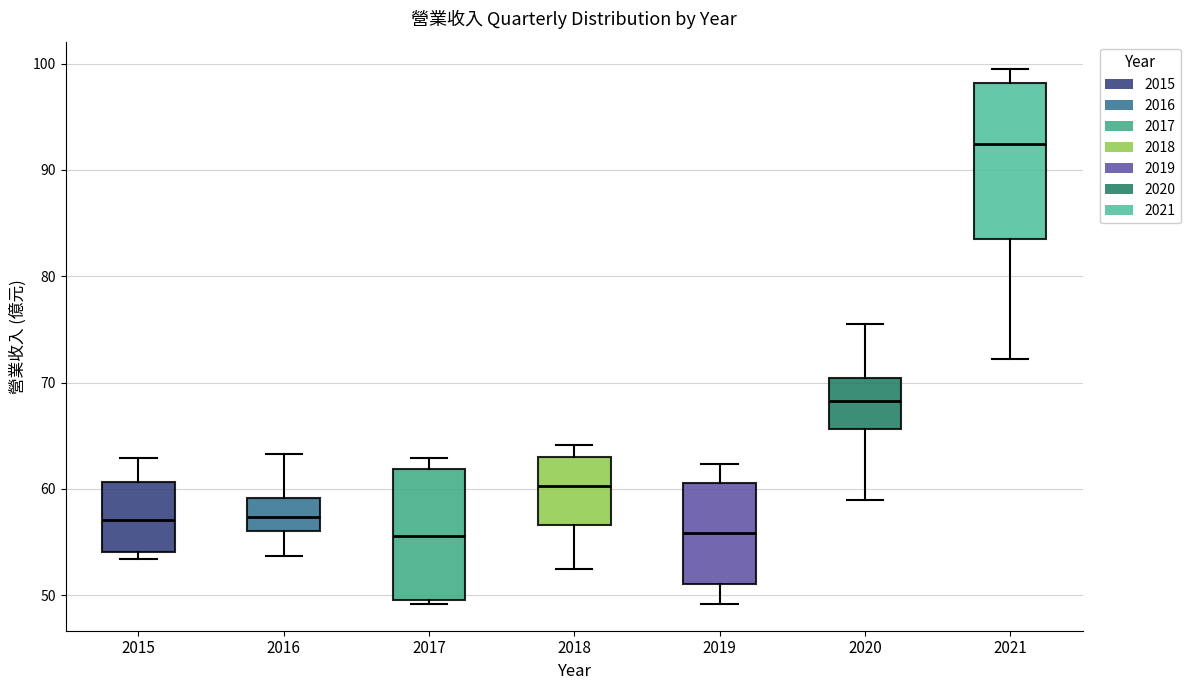

Where is the lower edge of the box at x = 2019 on the y-axis? The values are not printed on the chart, so give them approximately, as read against the axis.

51